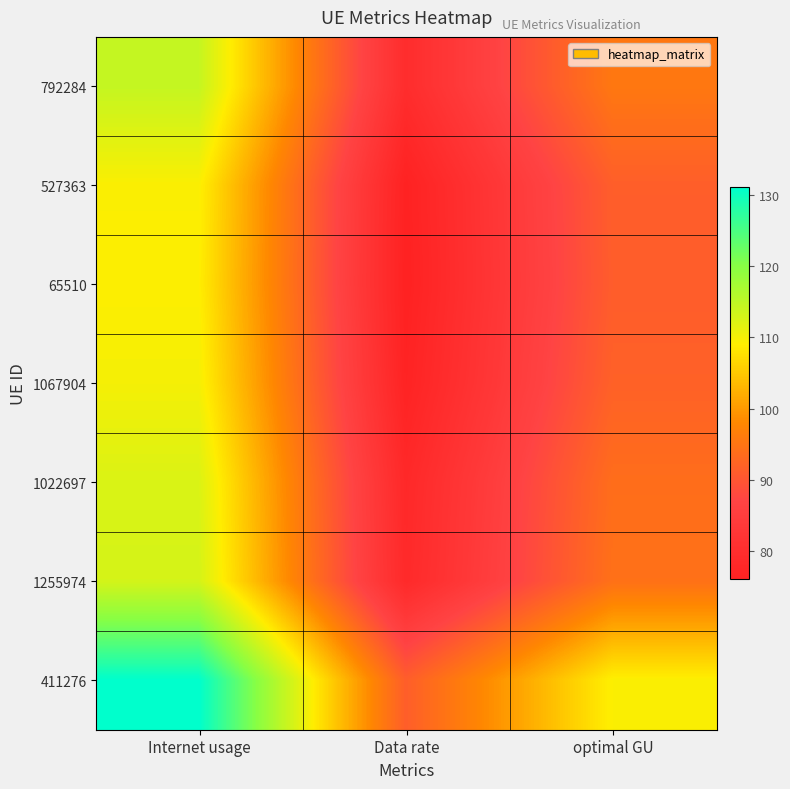

Between Internet usage and optimal GU, which series saw the biggest shift?

411276